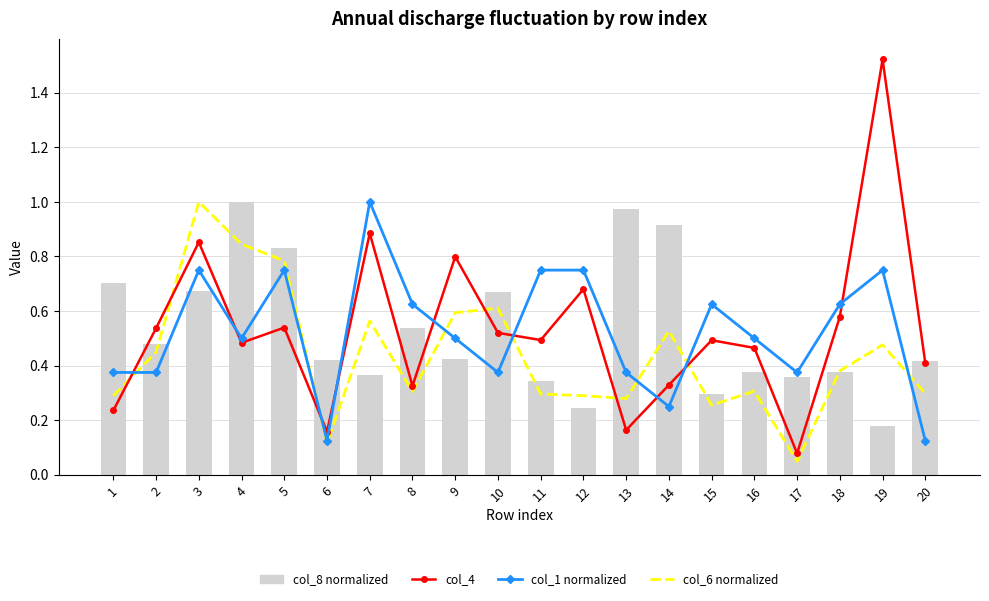

Does the chart contain stacked bars?

No